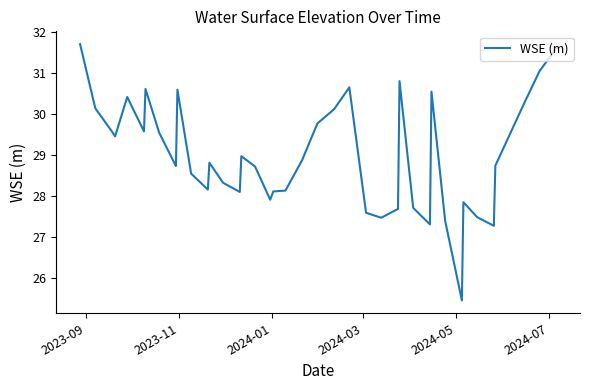

What is the greatest value displayed?

31.7